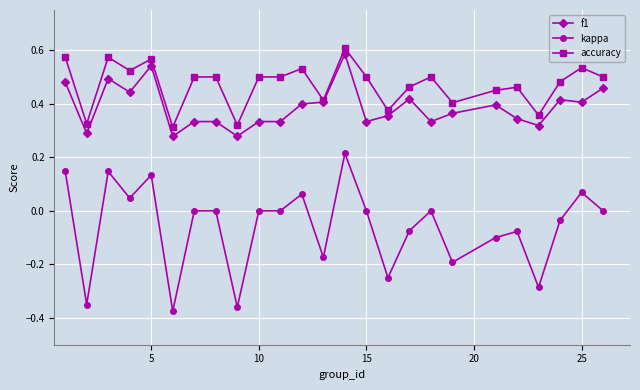

List the series in order of their overall mean, highest first.

accuracy, f1, kappa